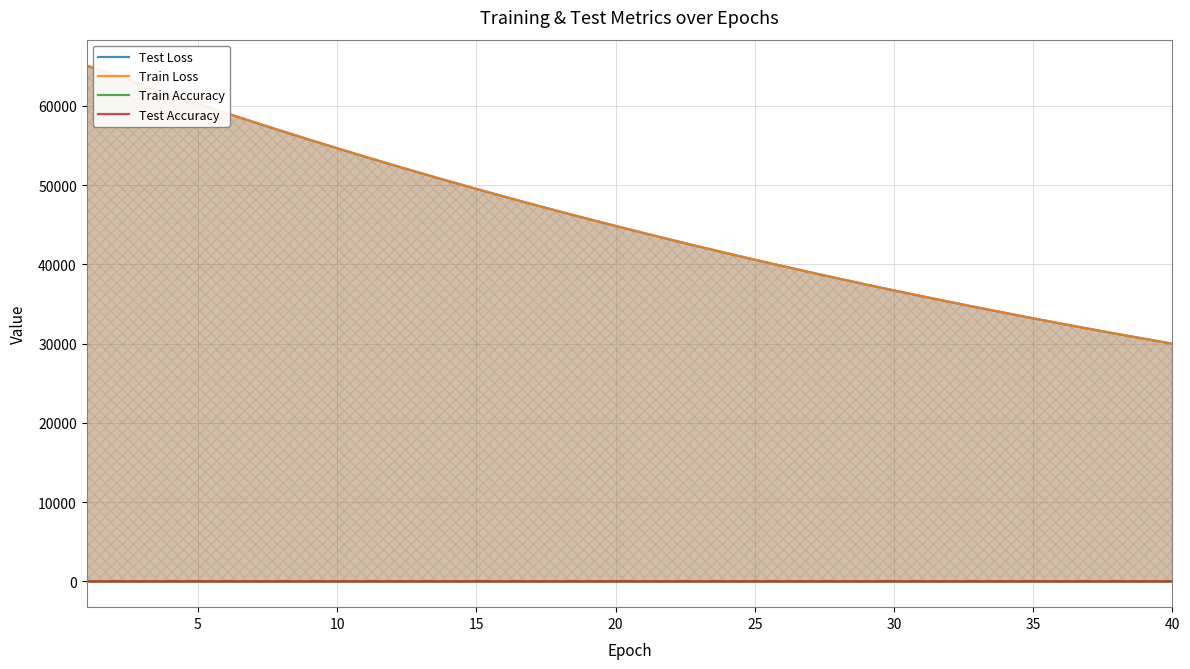

Does the chart display data point markers on the line(s)?

No